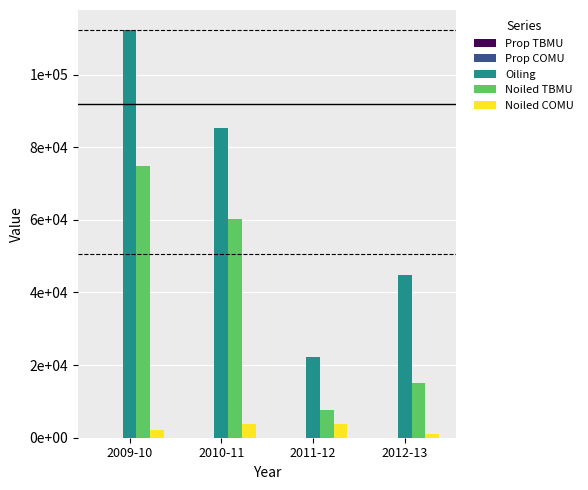

Are the bars horizontal?

No